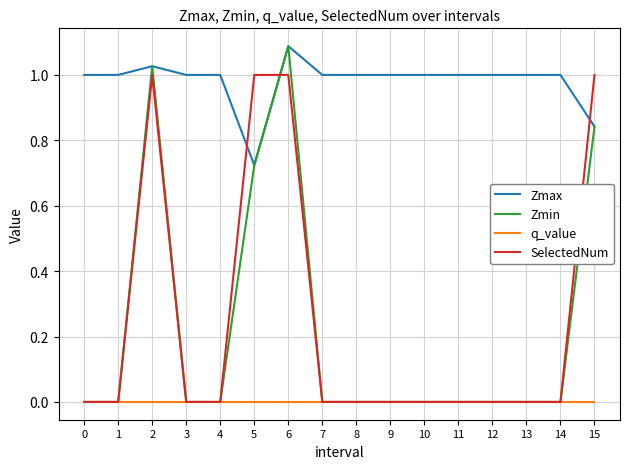

Is it true that Zmax equals 1.0 at 14?

True